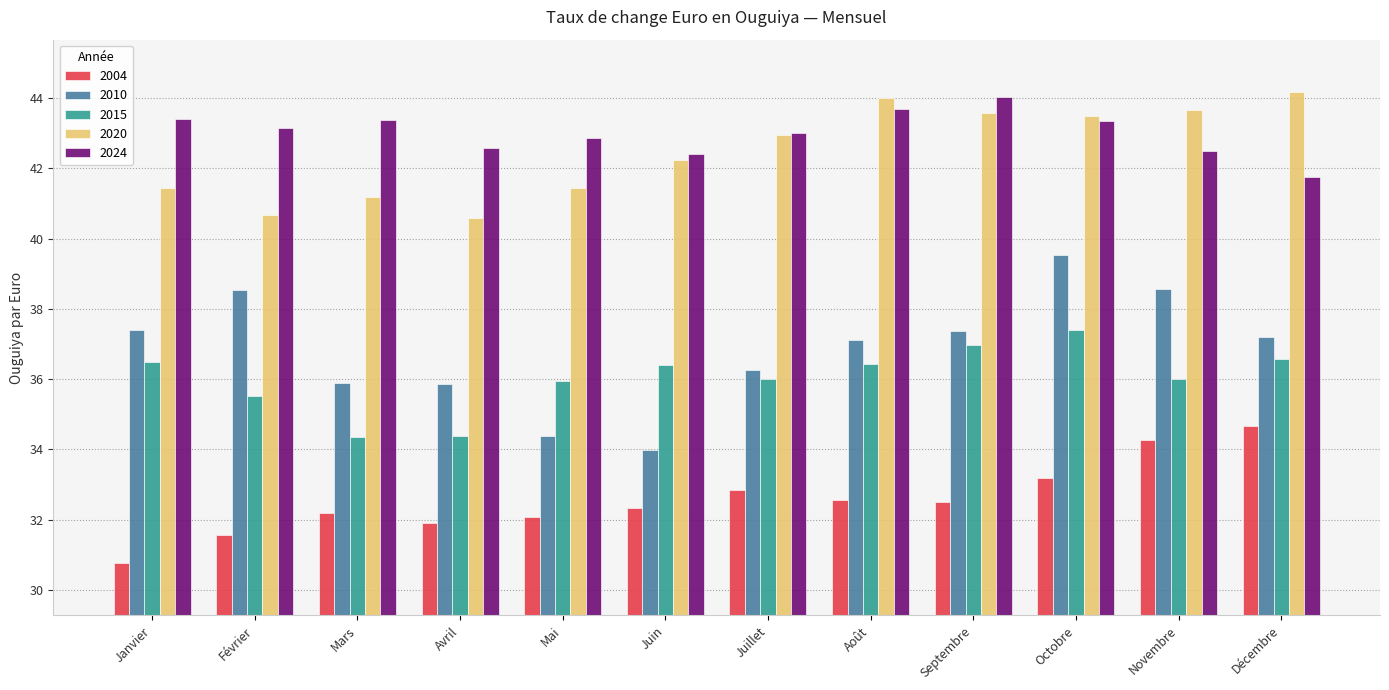

At Avril, list the series in order from smallest to largest.

2004, 2015, 2010, 2020, 2024